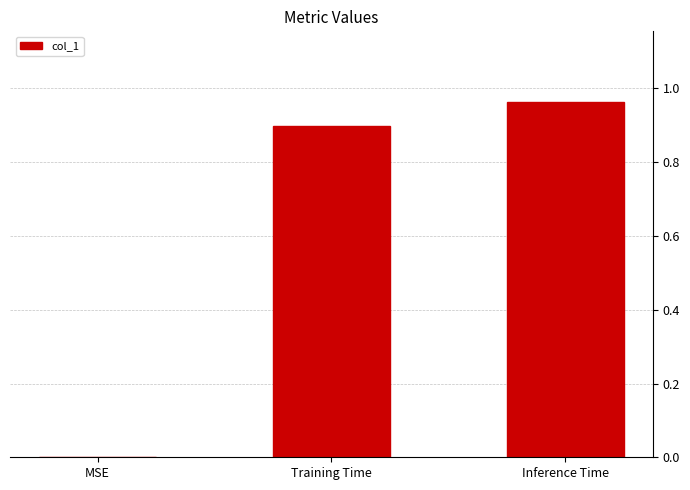

Are the bars grouped side by side (vs. stacked)?

No